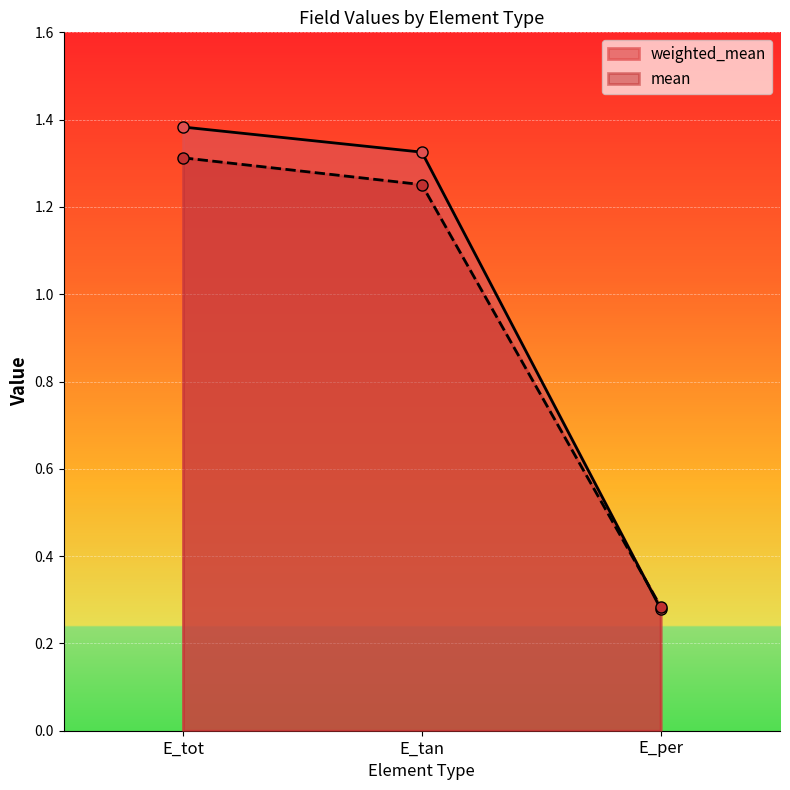

Reading left to right, transcribe all the data shown in this chart.

weighted_mean: E_tot=1.4	E_tan=1.3	E_per=0.3
mean: E_tot=1.3	E_tan=1.3	E_per=0.3